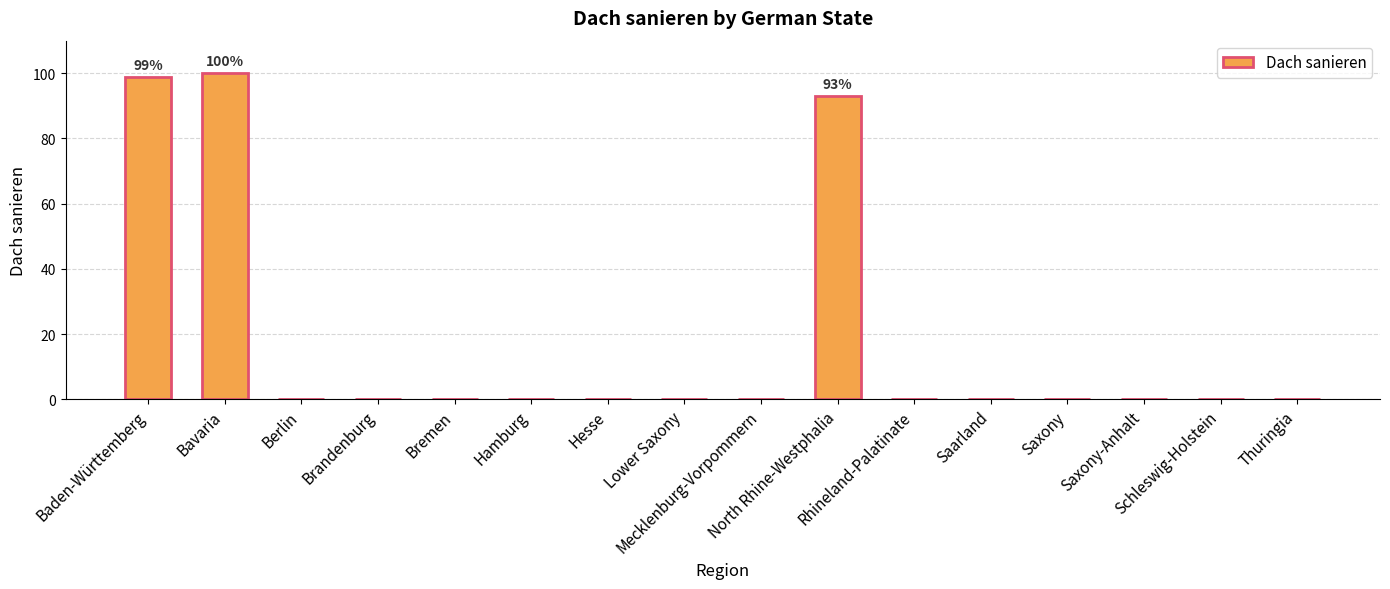

What is the maximum value shown in the chart?

100